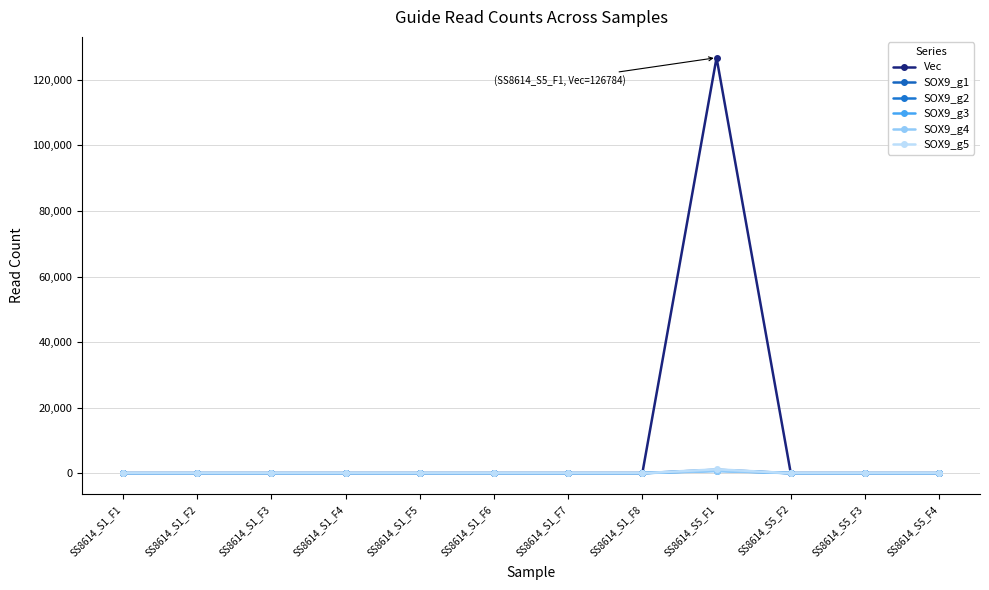

Reading left to right, what are all the values shown in this chart?

Vec: 0	0	0	0	0	0	0	0	126784	0	0	0
SOX9_g1: 0	0	0	0	0	0	0	0	1049	0	0	0
SOX9_g2: 0	0	0	0	0	0	0	0	824	0	0	0
SOX9_g3: 0	0	0	0	0	0	0	0	749	0	0	0
SOX9_g4: 0	0	0	0	0	0	0	0	628	0	0	0
SOX9_g5: 0	0	0	0	0	0	0	0	1169	0	0	0